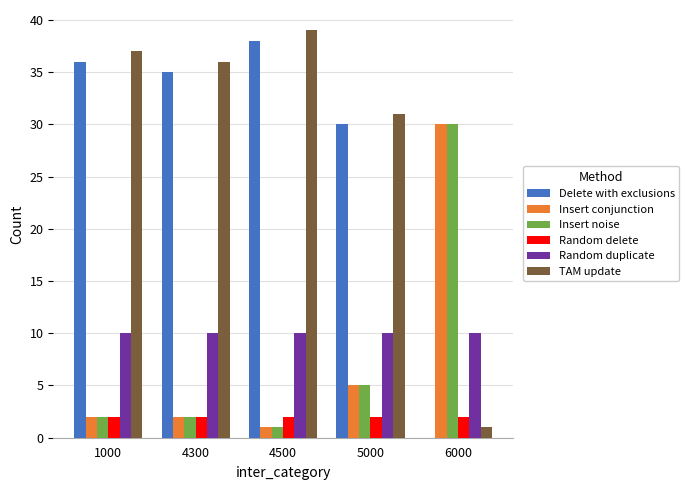

The value of Random duplicate at 6000 is 10. True or false?

True